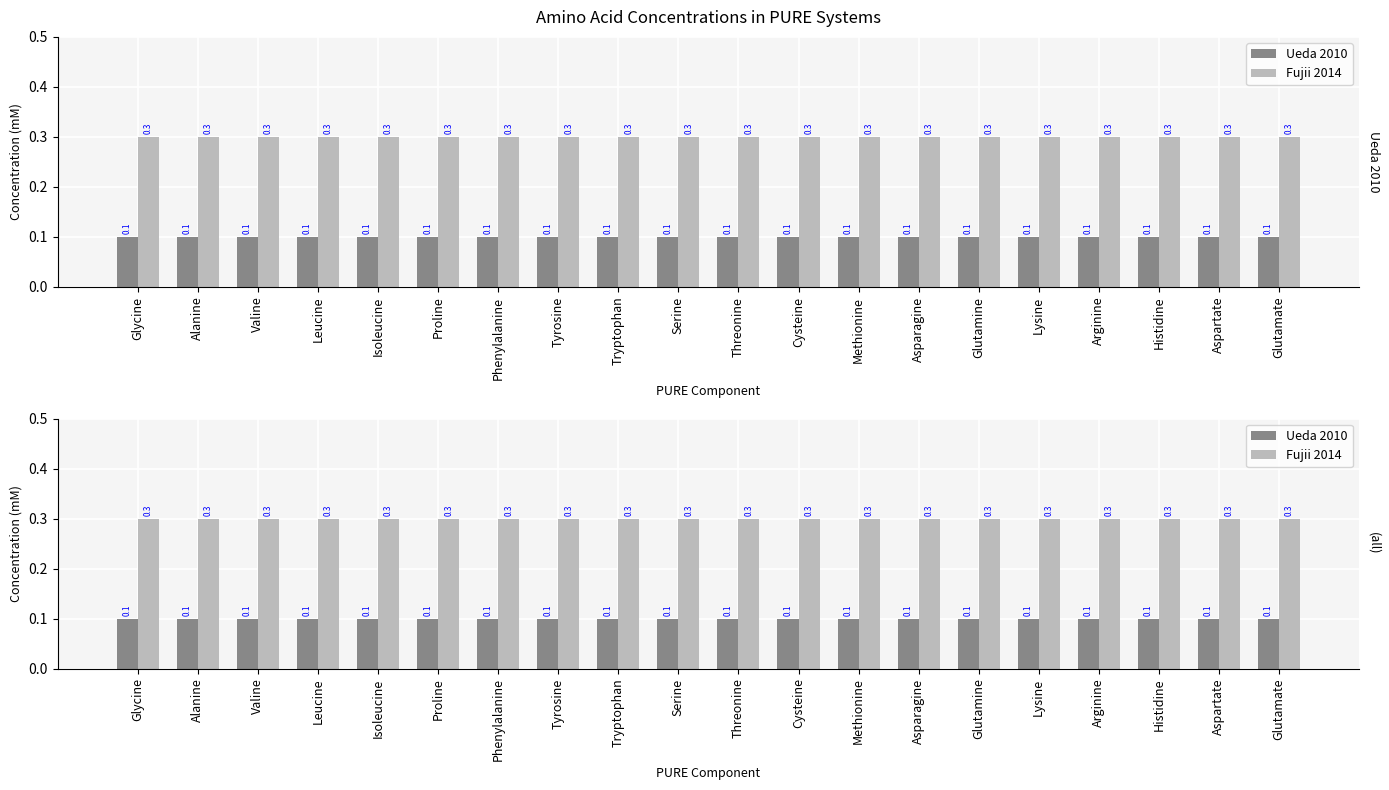

Reading right to left, what are all the values shown in this chart?

Ueda 2010: 0.1	0.1	0.1	0.1	0.1	0.1	0.1	0.1	0.1	0.1	0.1	0.1	0.1	0.1	0.1	0.1	0.1	0.1	0.1	0.1
Fujii 2014: 0.3	0.3	0.3	0.3	0.3	0.3	0.3	0.3	0.3	0.3	0.3	0.3	0.3	0.3	0.3	0.3	0.3	0.3	0.3	0.3